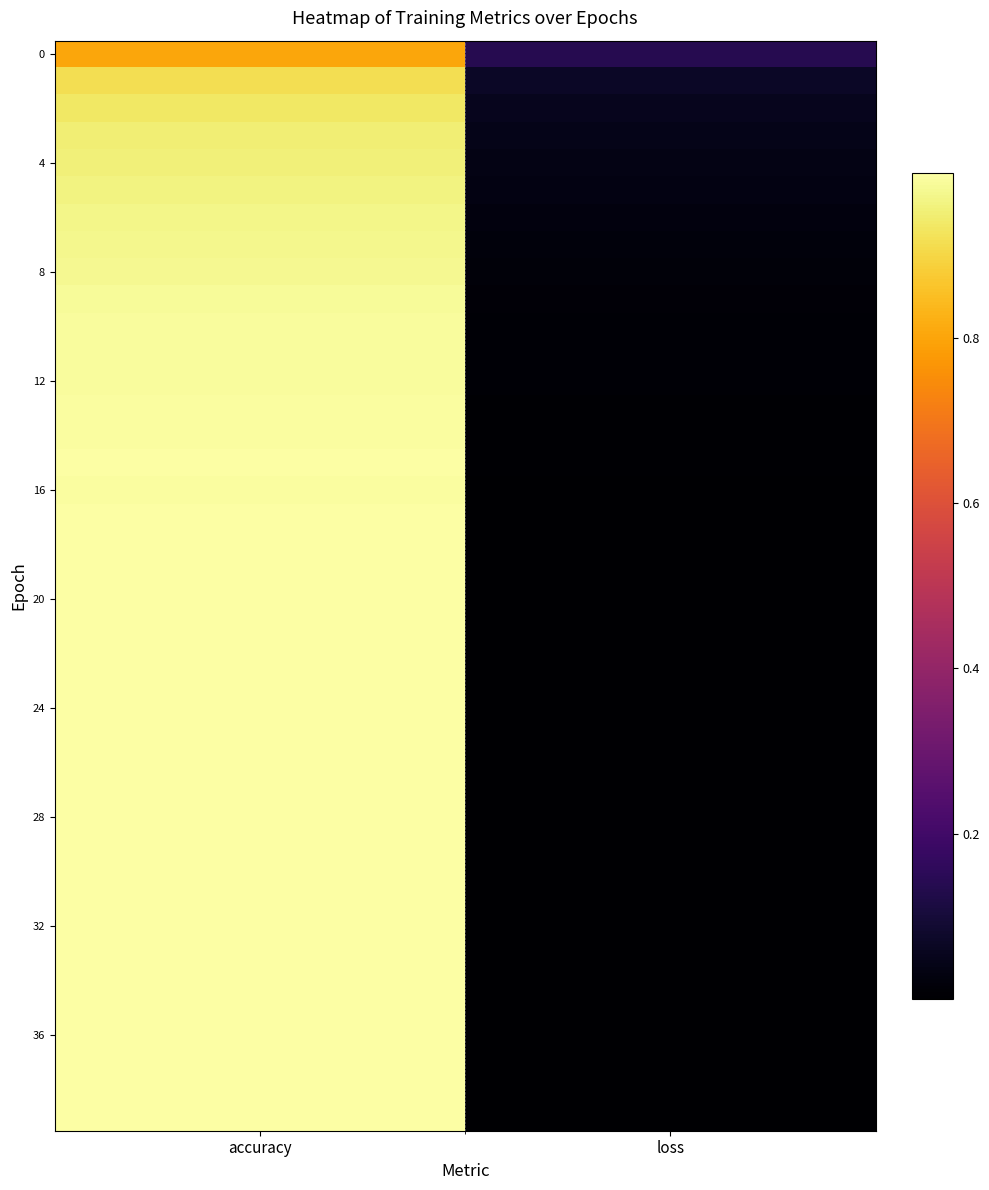

At how many categories does at least one series exceed 0?

2